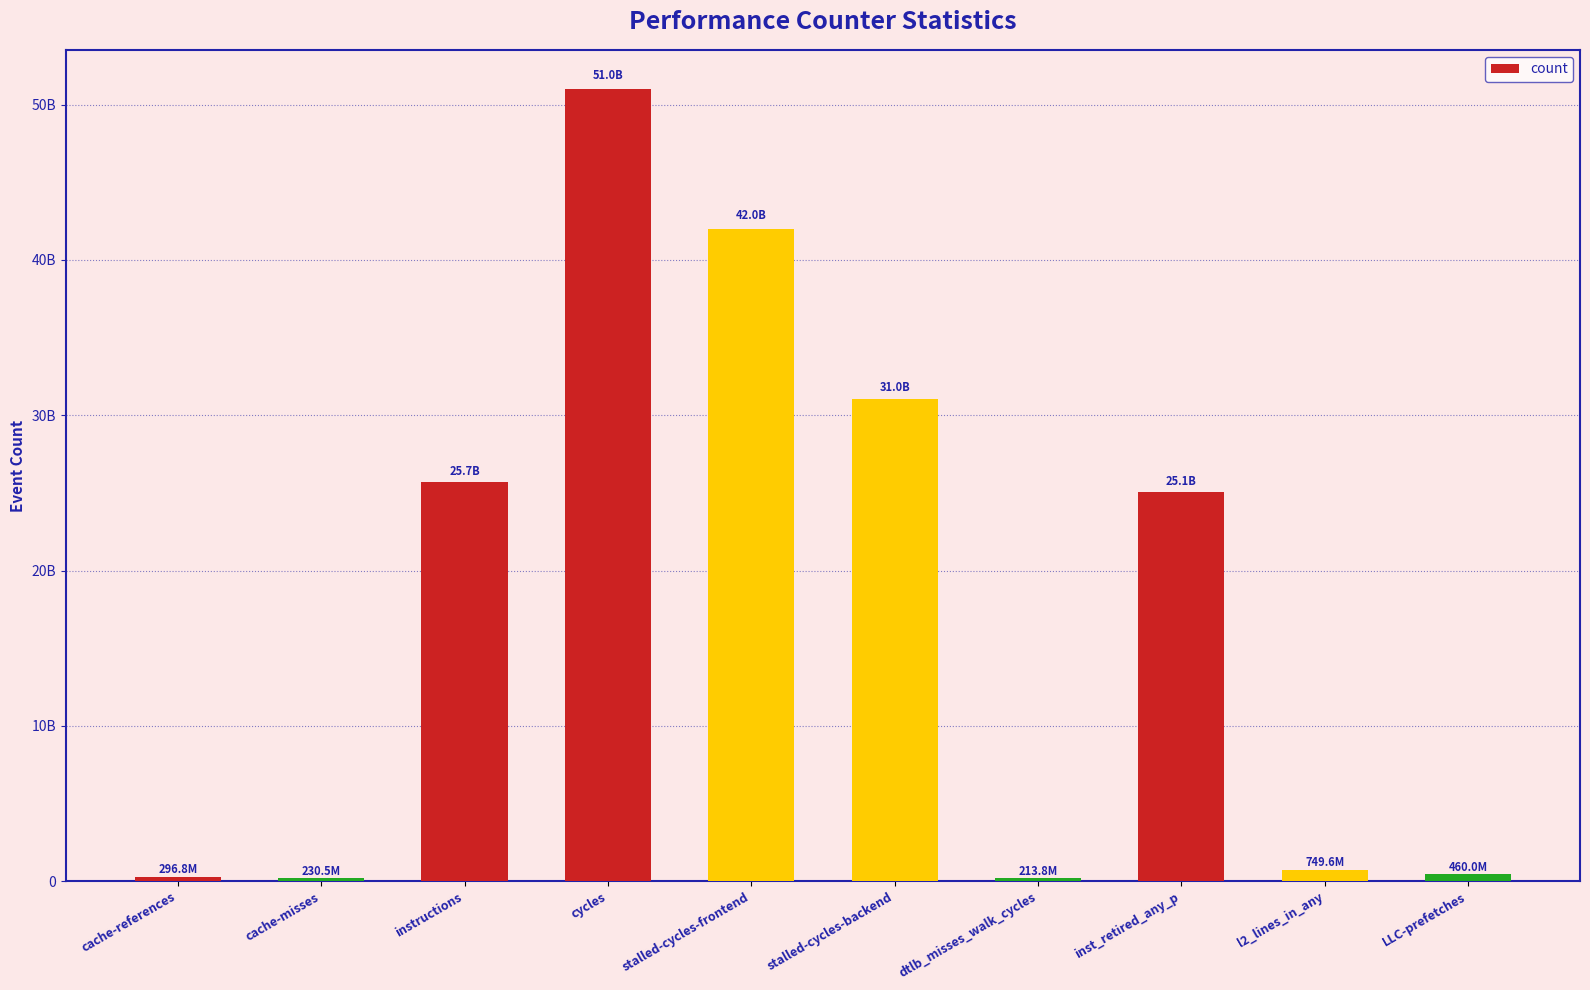

Are the bars horizontal?

No